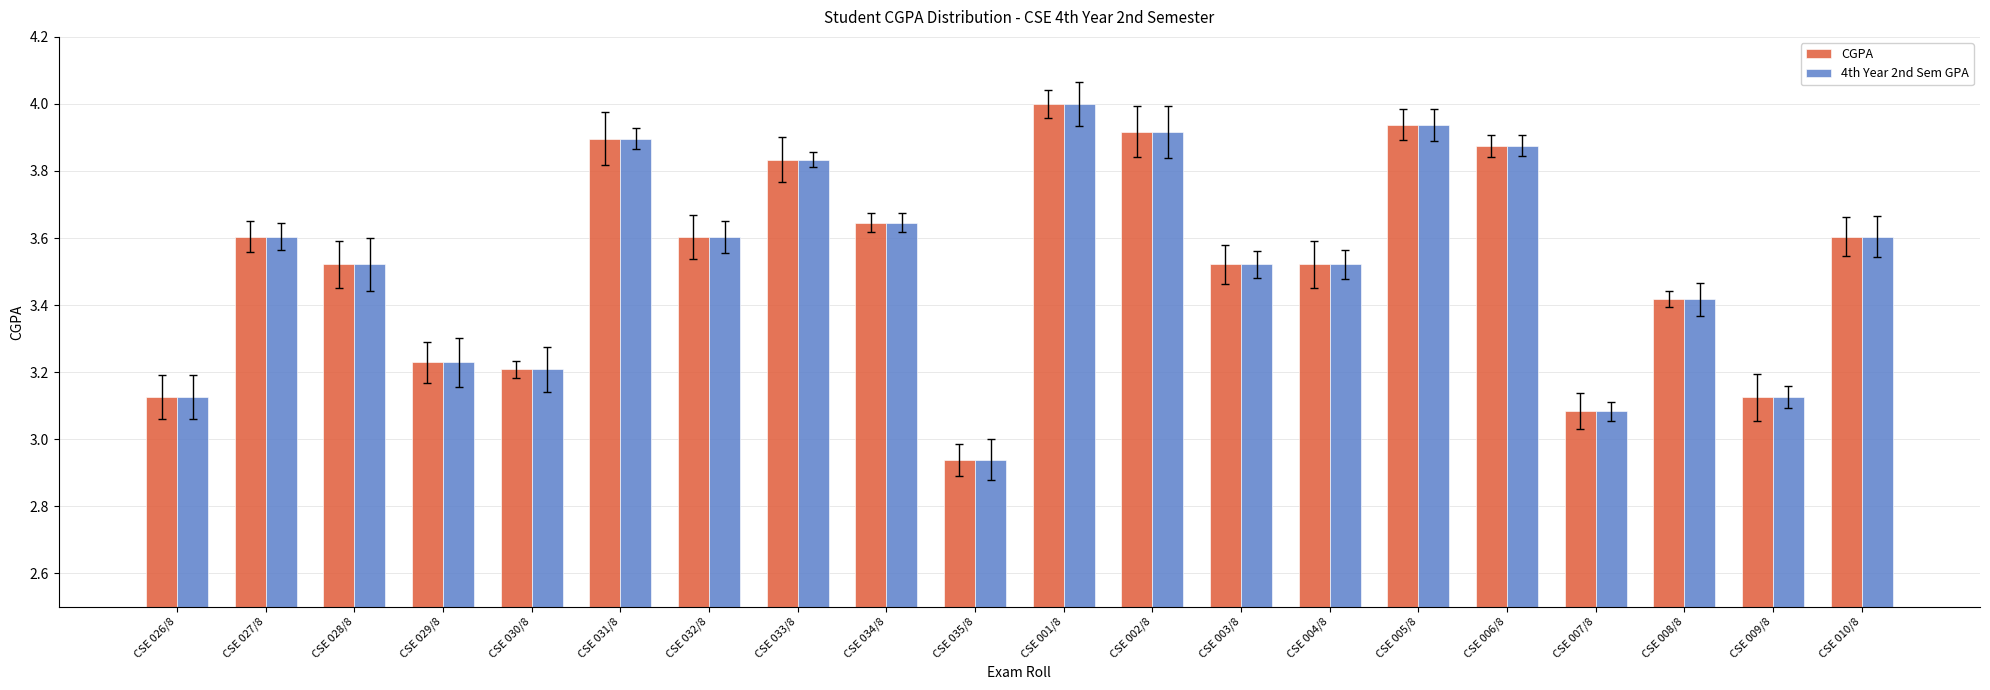

What is the label of the 9th bar from the right?

CSE 002/8